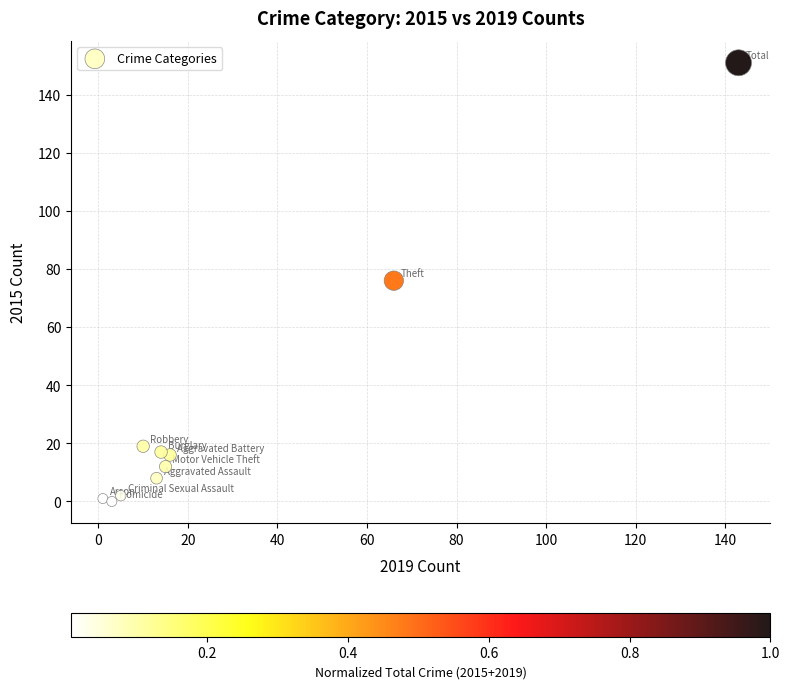

What is the average X value?

29